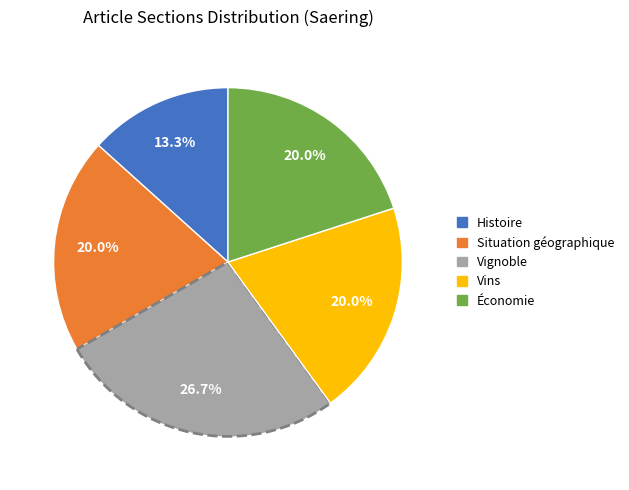

How many segments does this pie chart have?

5